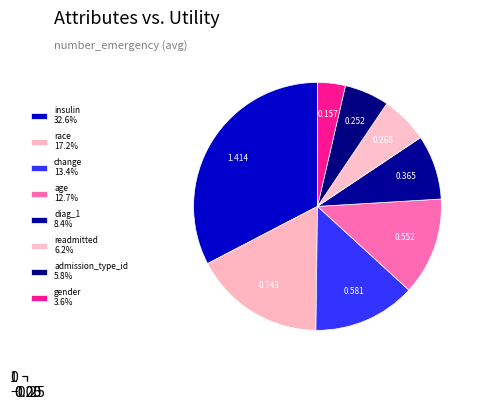

To the nearest percent, what is the combined percentage of insulin and admission_type_id?

38%